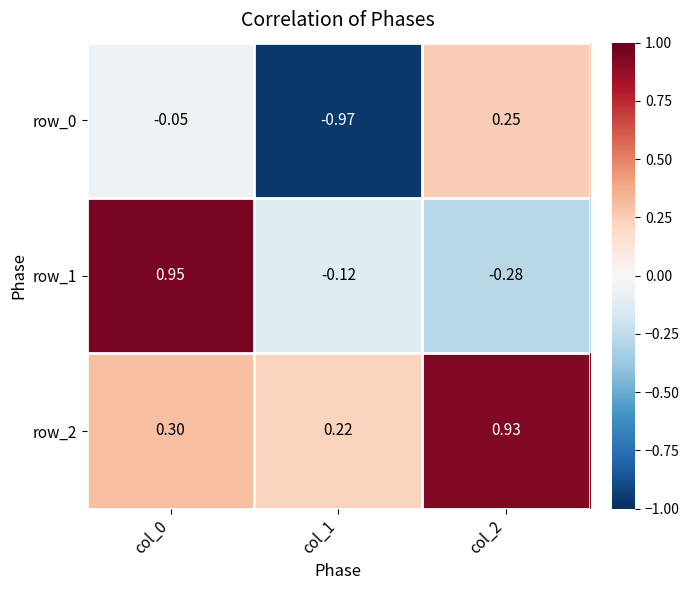

What is the difference between the maximum and minimum values in the row_0 series?

1.2